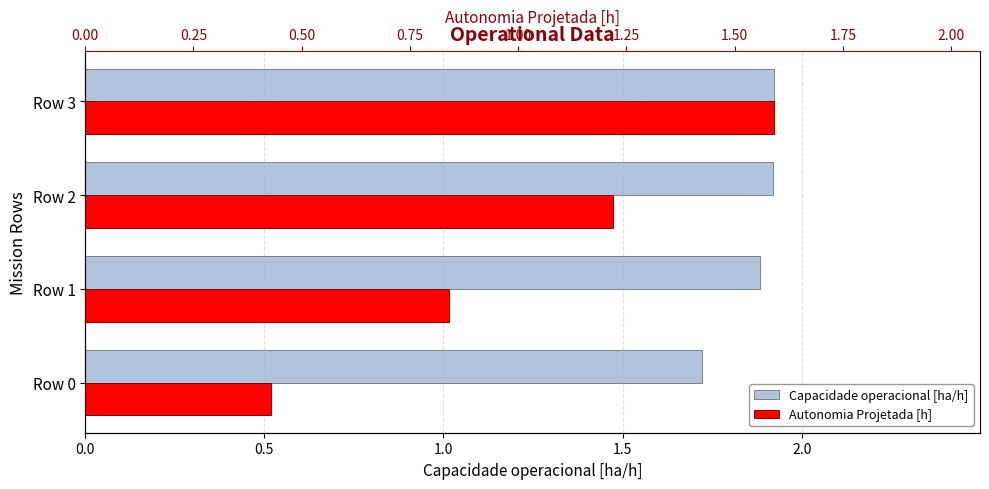

The value of Capacidade operacional [ha/h] at Row 1 is 1.3. True or false?

False